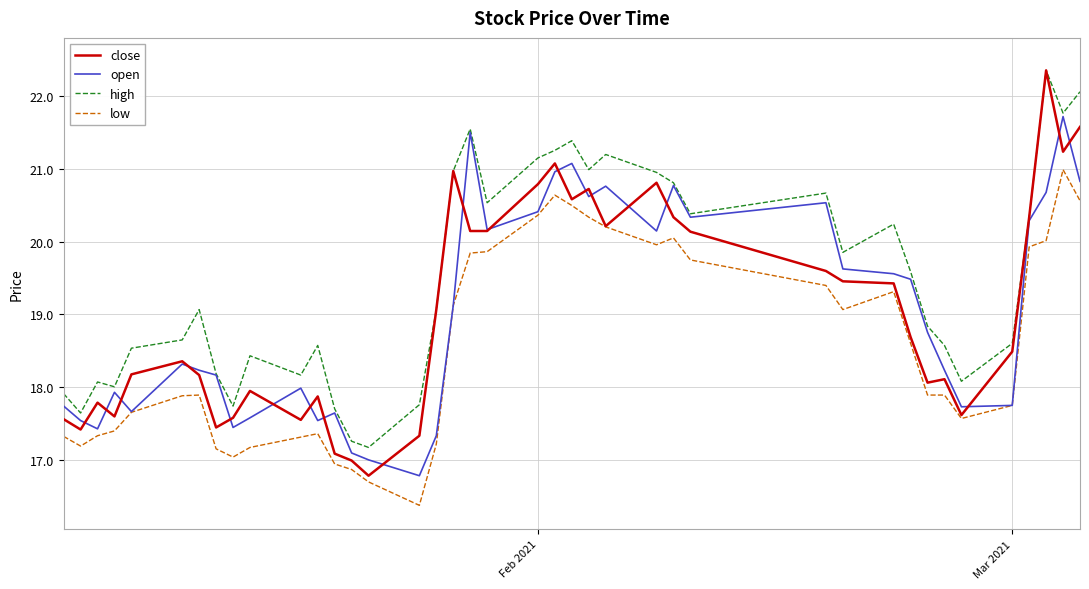

True or false: high and low intersect in this chart.

False